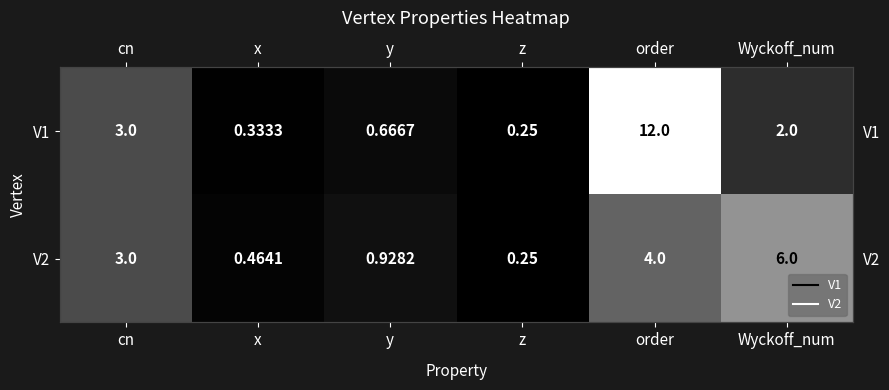

What is the difference between the highest and lowest values at Wyckoff_num?

4.0